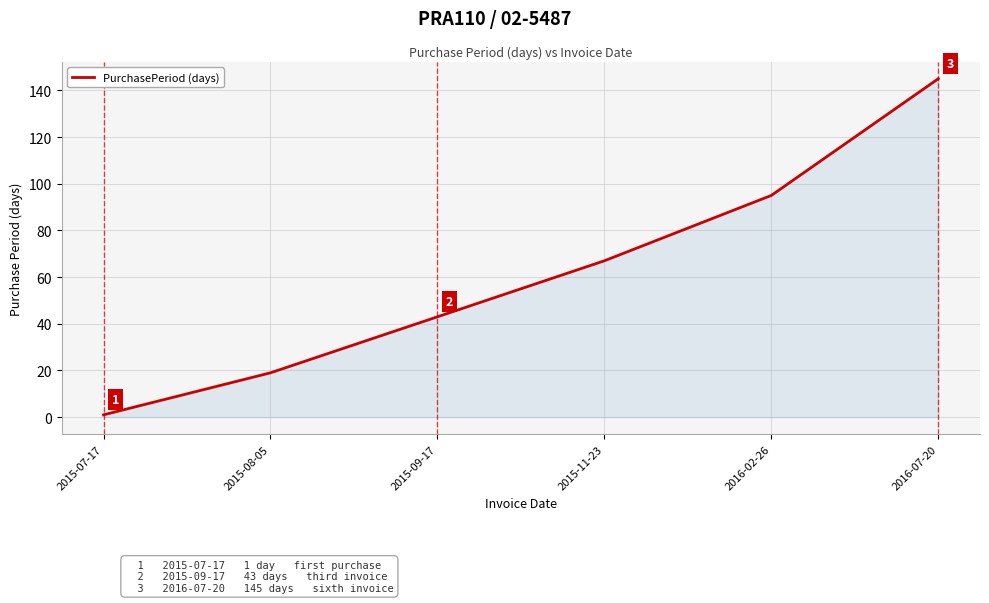

The chart shows a value of 19 at 2015-08-05. True or false?

True